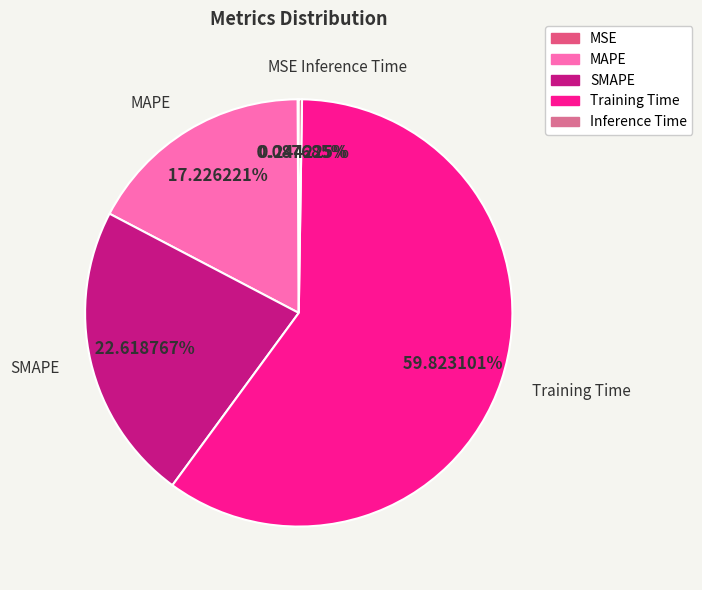

Does any single category account for the majority?

Yes